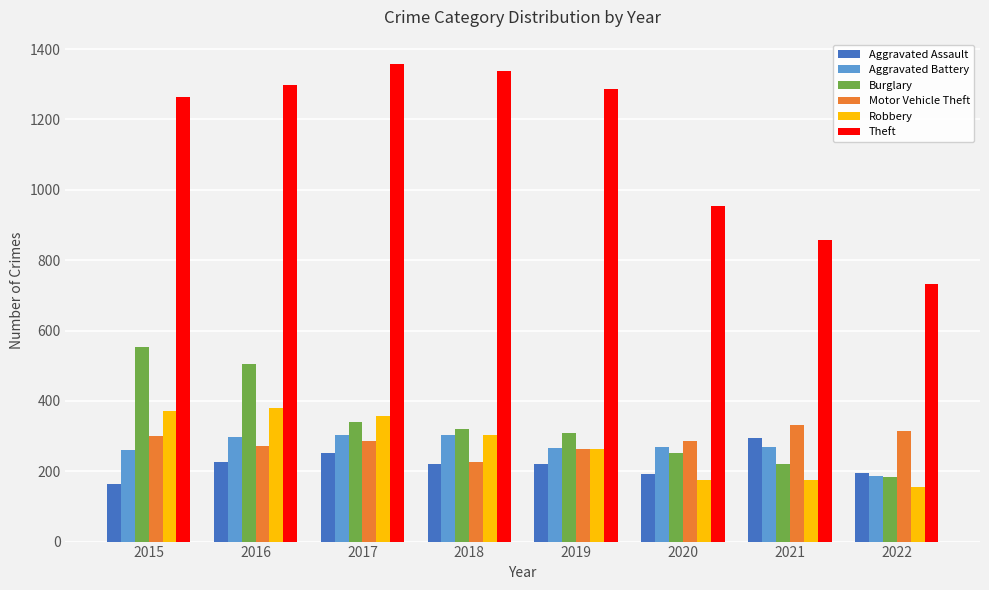

Is it true that Robbery equals 82 at 2021?

False